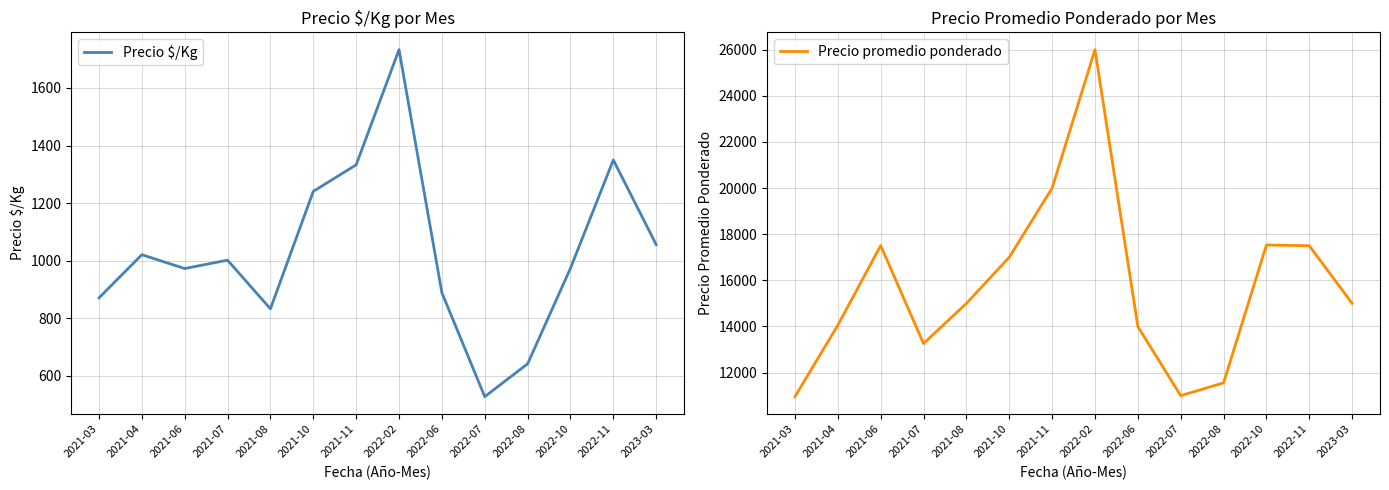

Where does the Precio promedio ponderado series first go above 15000?

2021-06